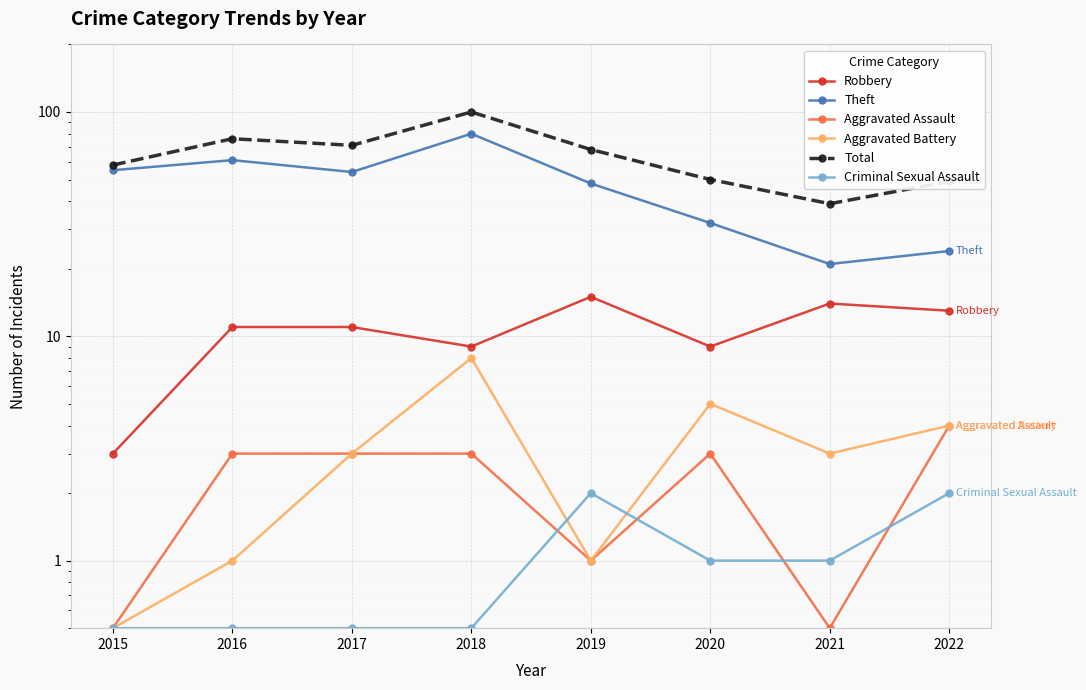

Reading right to left, what are all the values shown in this chart?

Robbery: 2022=13.0	2021=14.0	2020=9.0	2019=15.0	2018=9.0	2017=11.0	2016=11.0	2015=3.0
Theft: 2022=24.0	2021=21.0	2020=32.0	2019=48.0	2018=80.0	2017=54.0	2016=61.0	2015=55.0
Aggravated Assault: 2022=4.0	2021=0.5	2020=3.0	2019=1.0	2018=3.0	2017=3.0	2016=3.0	2015=0.5
Aggravated Battery: 2022=4.0	2021=3.0	2020=5.0	2019=1.0	2018=8.0	2017=3.0	2016=1.0	2015=0.5
Total: 2022=49.0	2021=39.0	2020=50.0	2019=68.0	2018=100.0	2017=71.0	2016=76.0	2015=58.0
Criminal Sexual Assault: 2022=2.0	2021=1.0	2020=1.0	2019=2.0	2018=0.5	2017=0.5	2016=0.5	2015=0.5